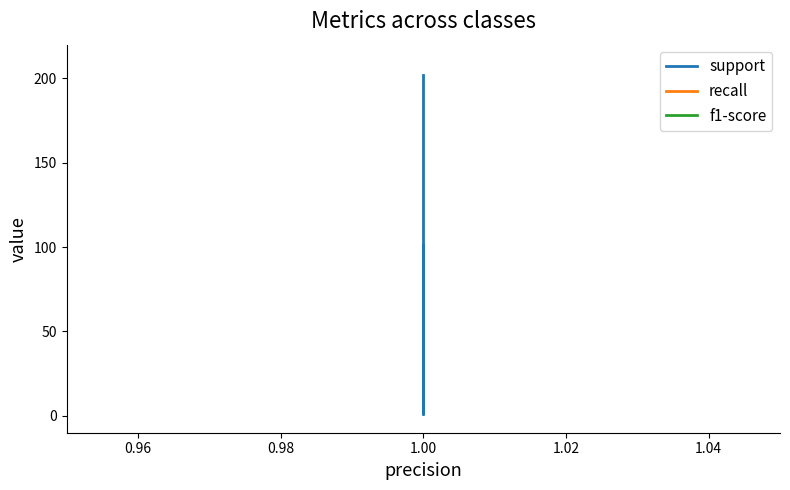

Count the number of data series in this chart.

3